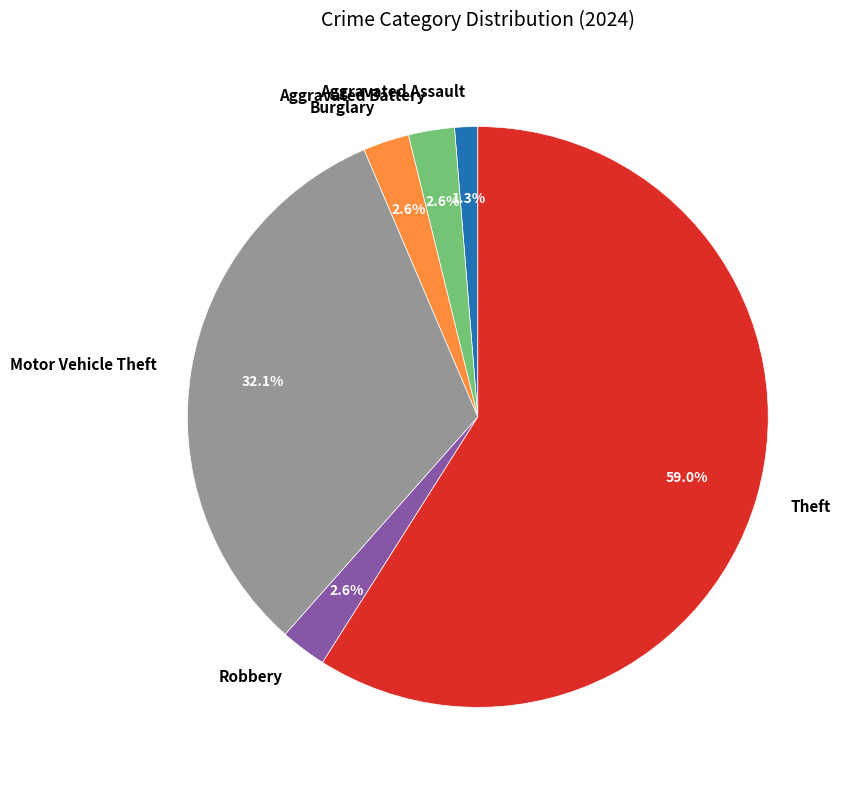

Which has a higher value, Motor Vehicle Theft or Burglary?

Motor Vehicle Theft